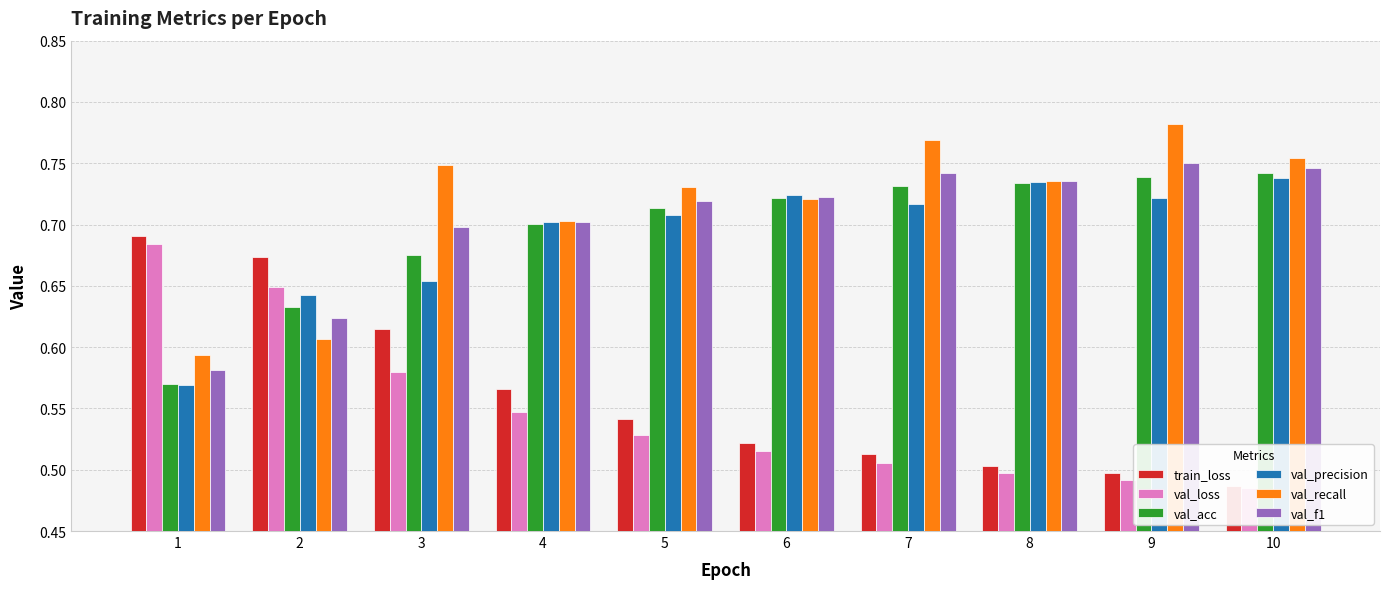

Reading left to right, list all the values displayed in this chart.

train_loss: 0.7	0.7	0.6	0.6	0.5	0.5	0.5	0.5	0.5	0.5
val_loss: 0.7	0.6	0.6	0.5	0.5	0.5	0.5	0.5	0.5	0.5
val_acc: 0.6	0.6	0.7	0.7	0.7	0.7	0.7	0.7	0.7	0.7
val_precision: 0.6	0.6	0.7	0.7	0.7	0.7	0.7	0.7	0.7	0.7
val_recall: 0.6	0.6	0.7	0.7	0.7	0.7	0.8	0.7	0.8	0.8
val_f1: 0.6	0.6	0.7	0.7	0.7	0.7	0.7	0.7	0.8	0.7